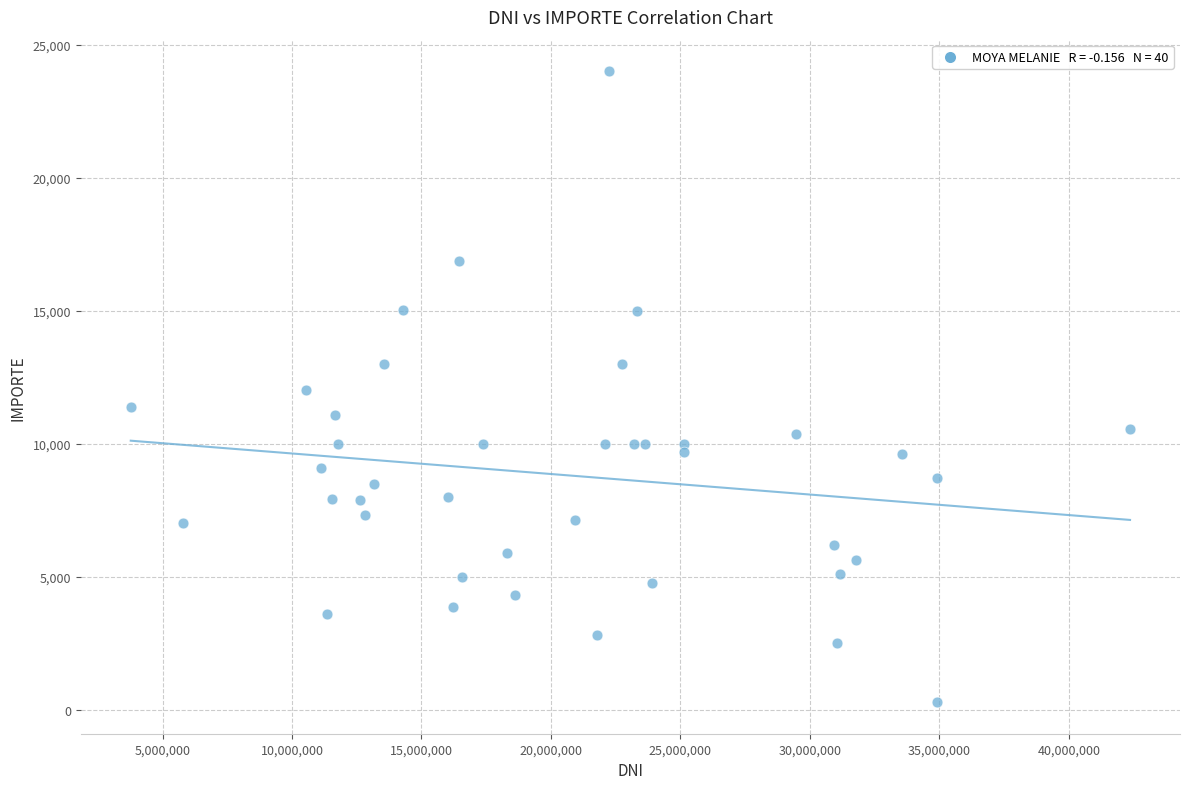

What is the range of X values (max minus min)?

38597037.0